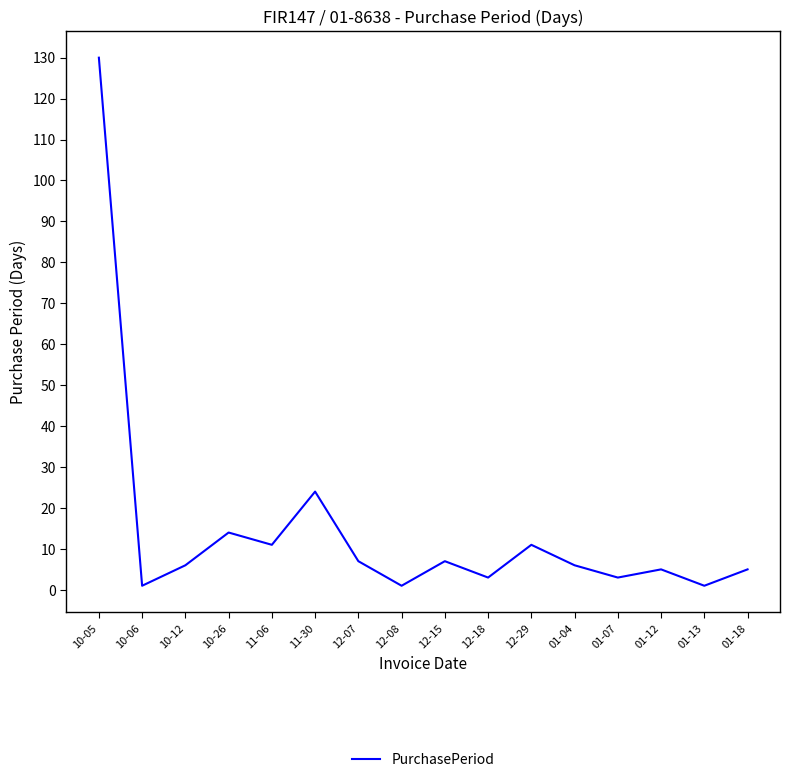

Between 12-29 and 01-12, which is larger?

12-29